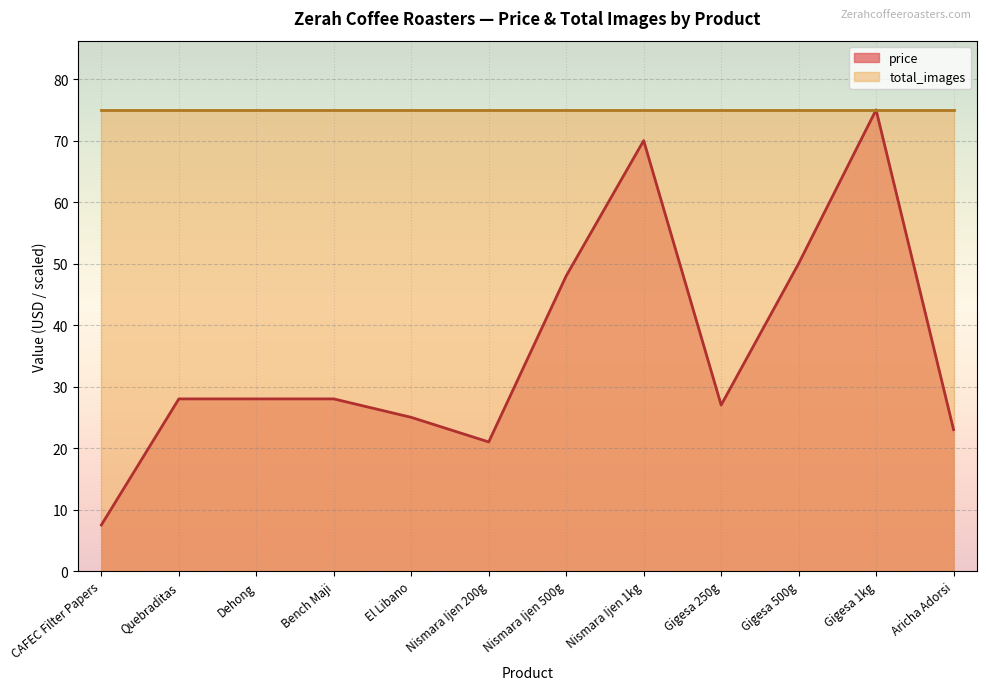

True or false: the data shows 11.3 at CAFEC Filter Papers.

False